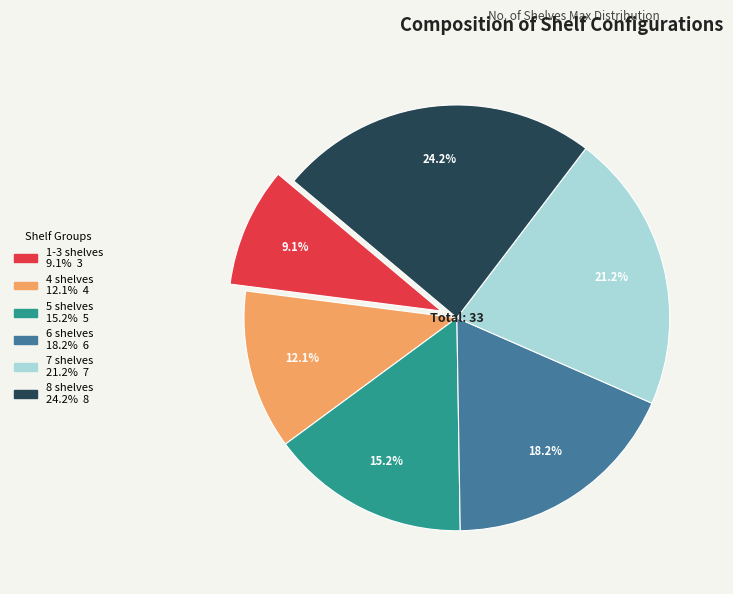

Rank the categories by value from highest to lowest.

8 shelves, 7 shelves, 6 shelves, 5 shelves, 4 shelves, 1-3 shelves